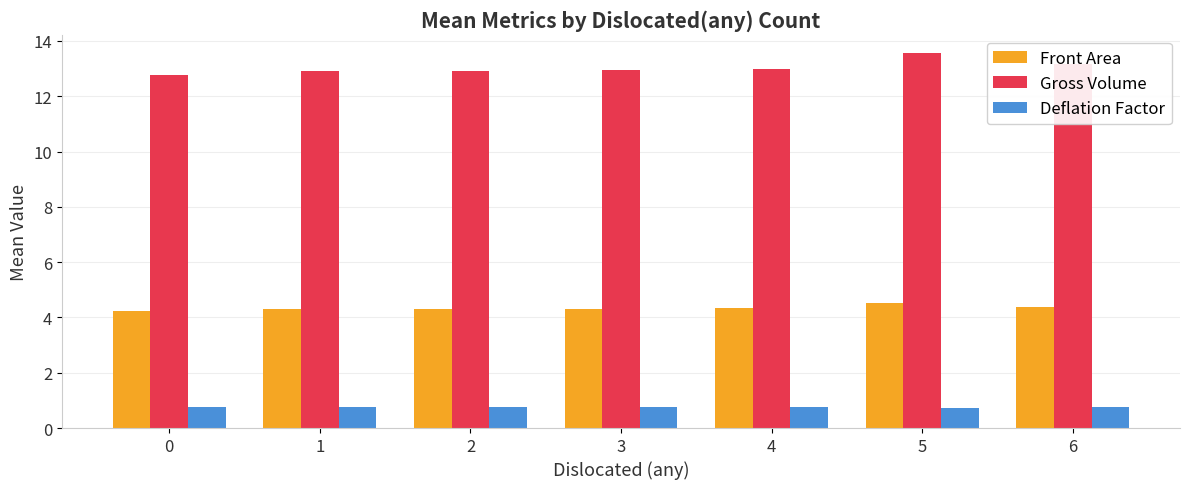

What is the difference between the highest and lowest values at 0?

12.0